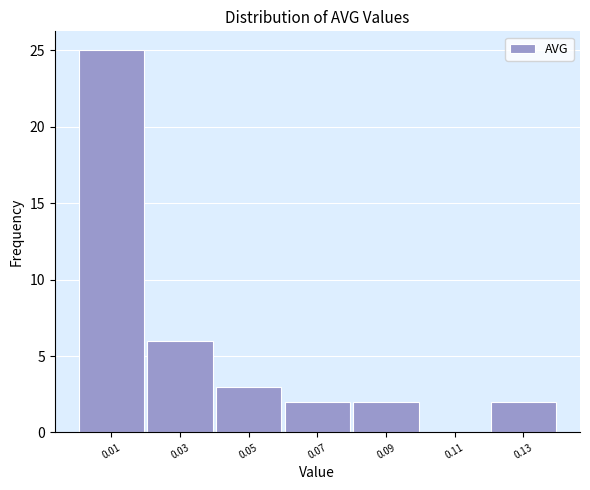

Reading left to right, extract all data points from this chart.

0.01=25	0.03=6	0.05=3	0.07=2	0.09=2	0.11=0	0.13=2